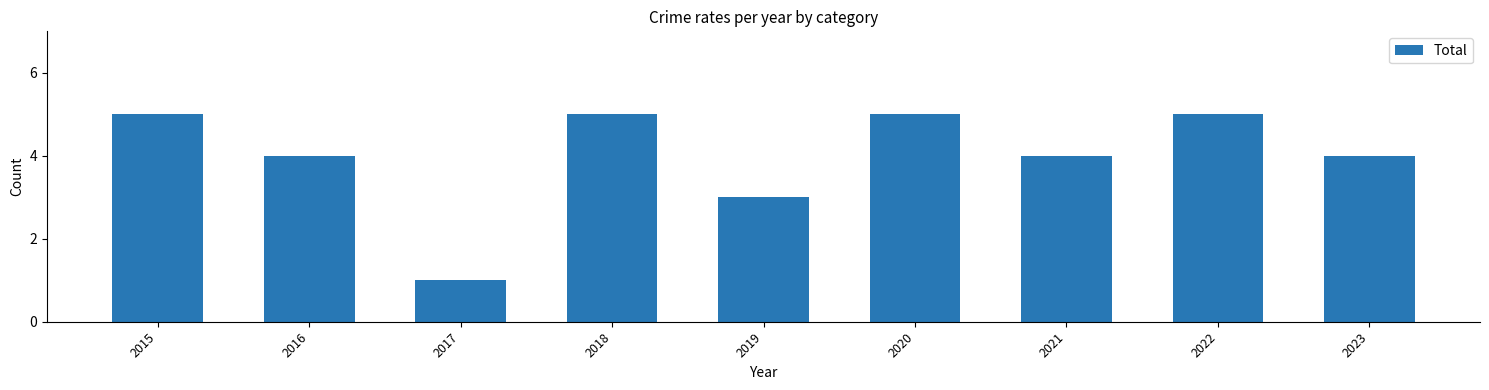

What is the ratio of the value at 2019 to the value at 2018?

0.6